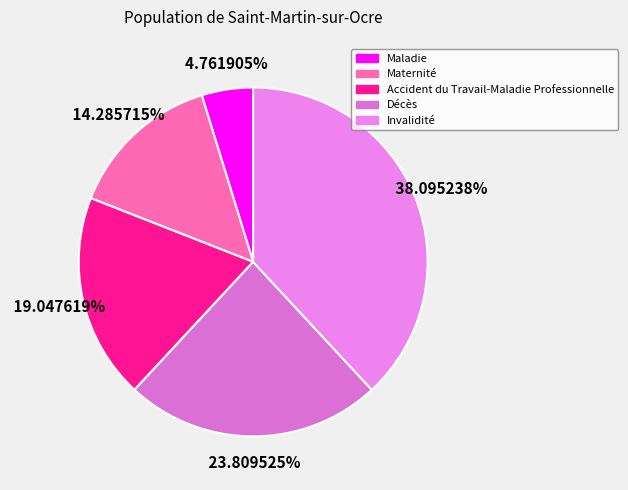

Combined, what portion of the pie is Accident du Travail-Maladie Professionnelle and Décès?

42.9%